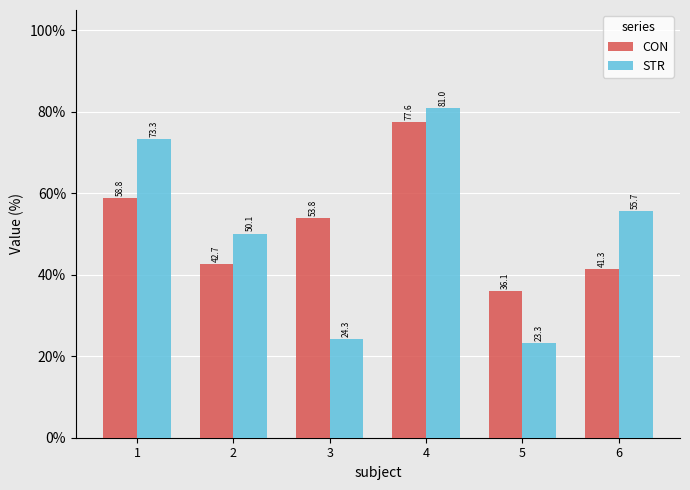

Read the CON value at 3.

53.8